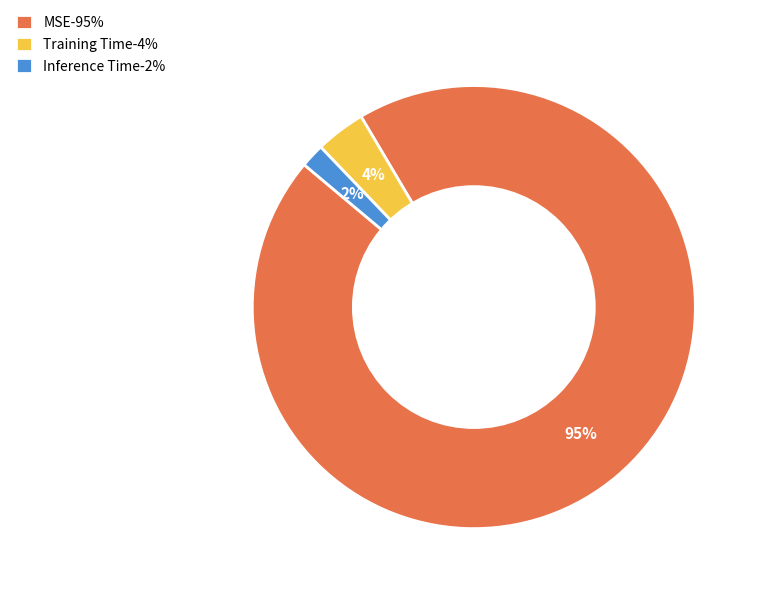

Rank the categories by value from lowest to highest.

Inference Time, Training Time, MSE